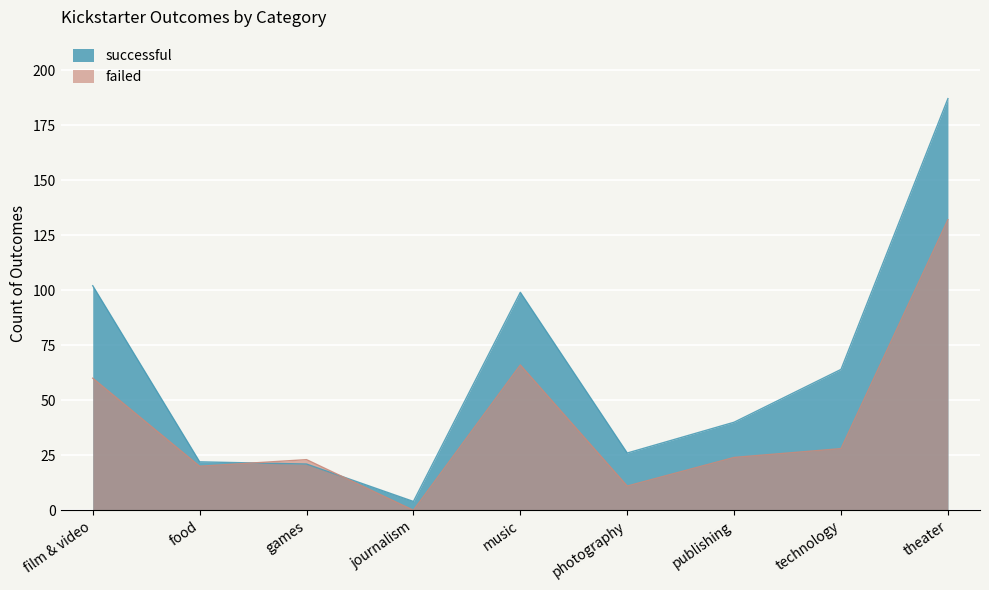

Is it true that successful equals 166 at film & video?

False